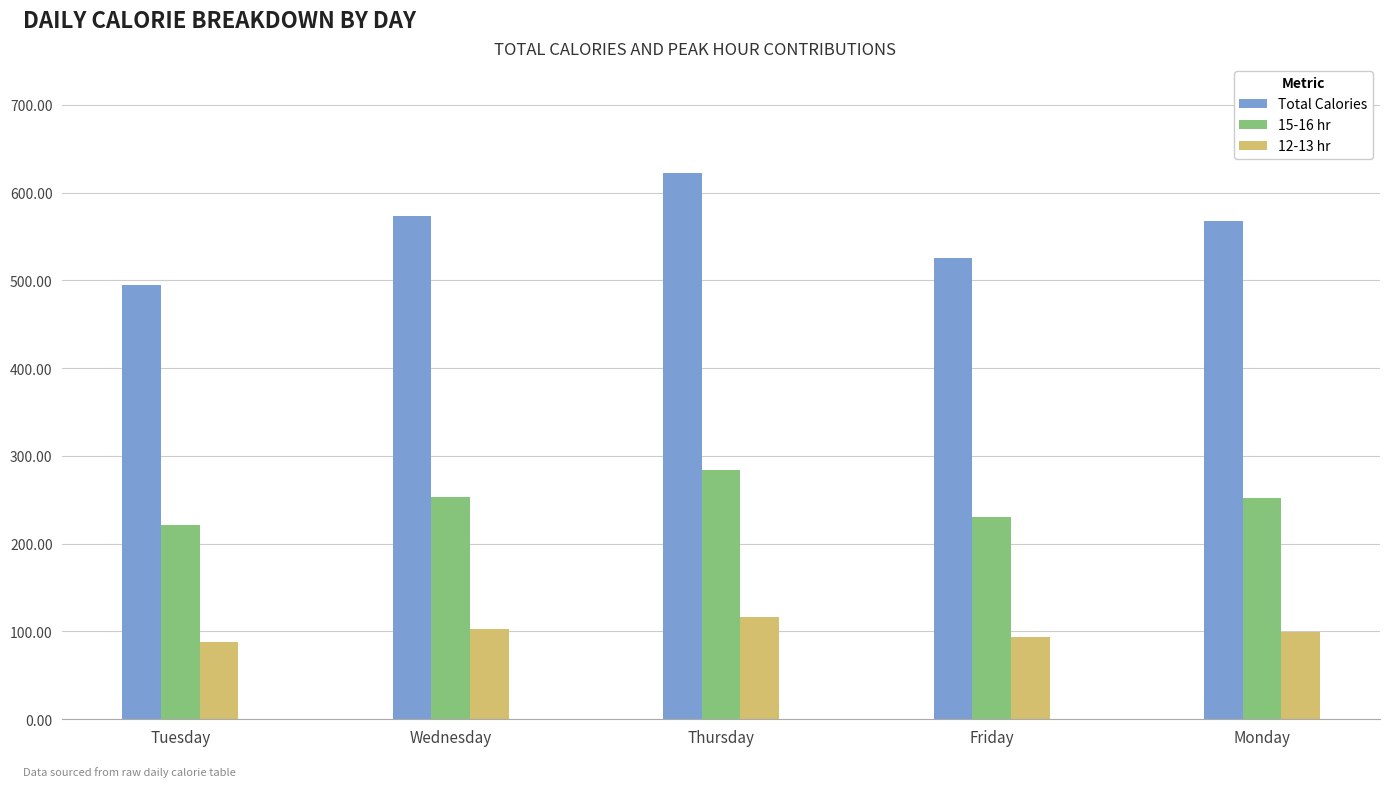

List the series in order of their peak value, highest first.

Total Calories, 15-16 hr, 12-13 hr